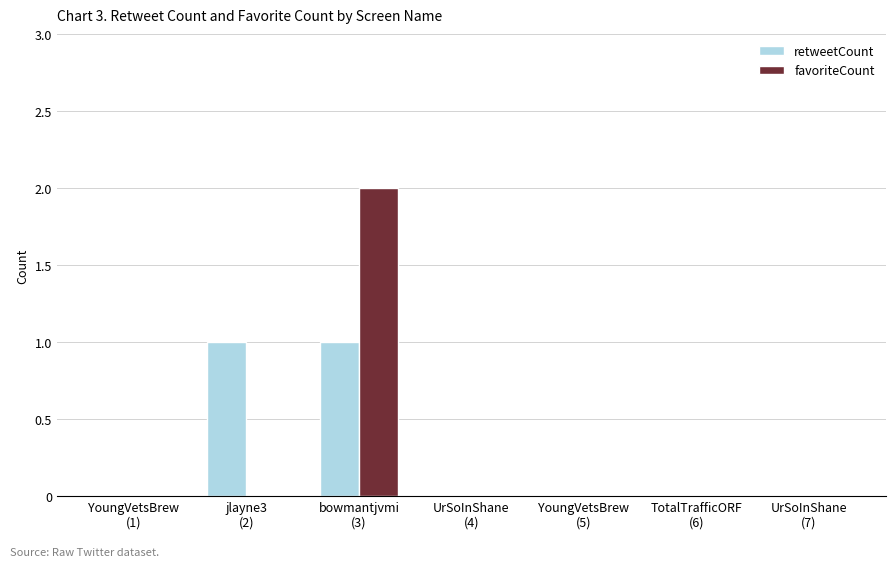

Are the bars horizontal?

No